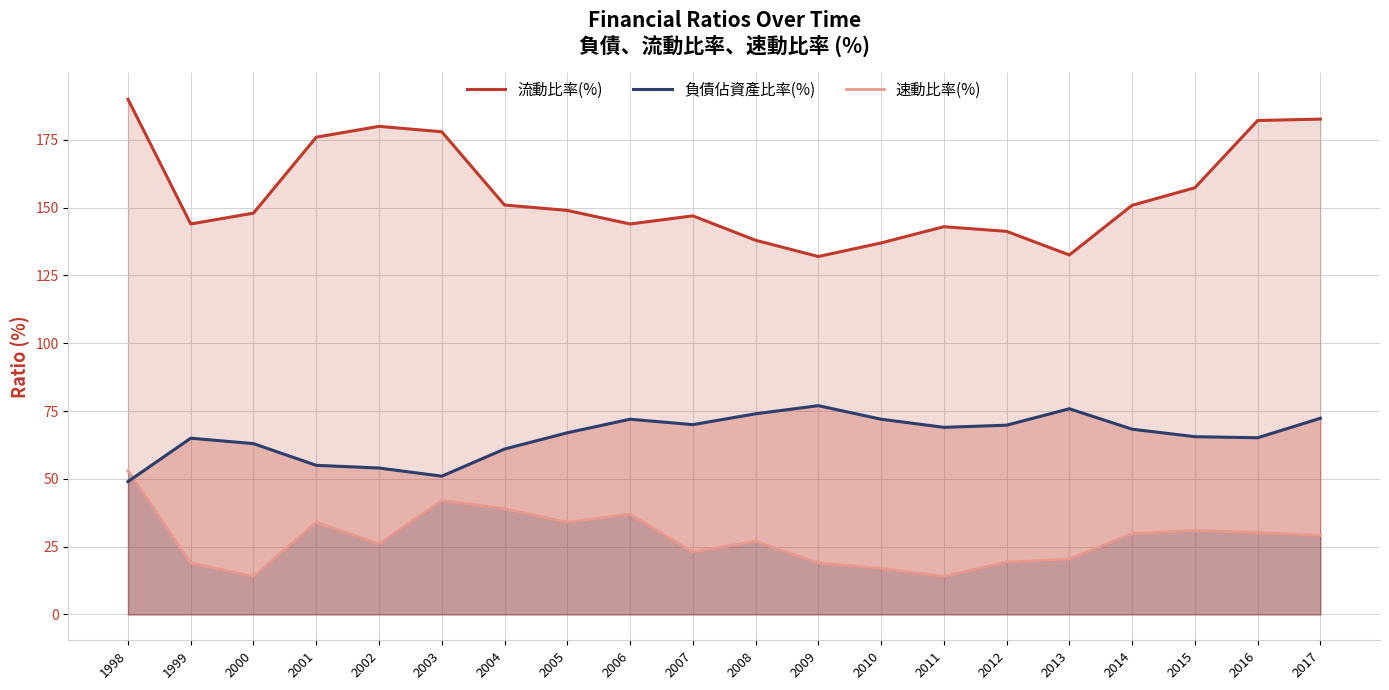

Reading left to right, transcribe all the data shown in this chart.

流動比率(%): 190.0	144.0	148.0	176.0	180.0	178.0	151.0	149.0	144.0	147.0	138.0	132.0	137.0	143.0	141.3	132.6	150.9	157.4	182.2	182.7
負債佔資產比率(%): 49.0	65.0	63.0	55.0	54.0	51.0	61.0	67.0	72.0	70.0	74.0	77.0	72.0	69.0	69.8	75.9	68.3	65.6	65.2	72.3
速動比率(%): 53.0	19.0	14.0	34.0	26.0	42.0	39.0	34.0	37.0	23.0	27.0	19.0	17.0	14.0	19.3	20.4	29.8	31.0	30.2	29.1